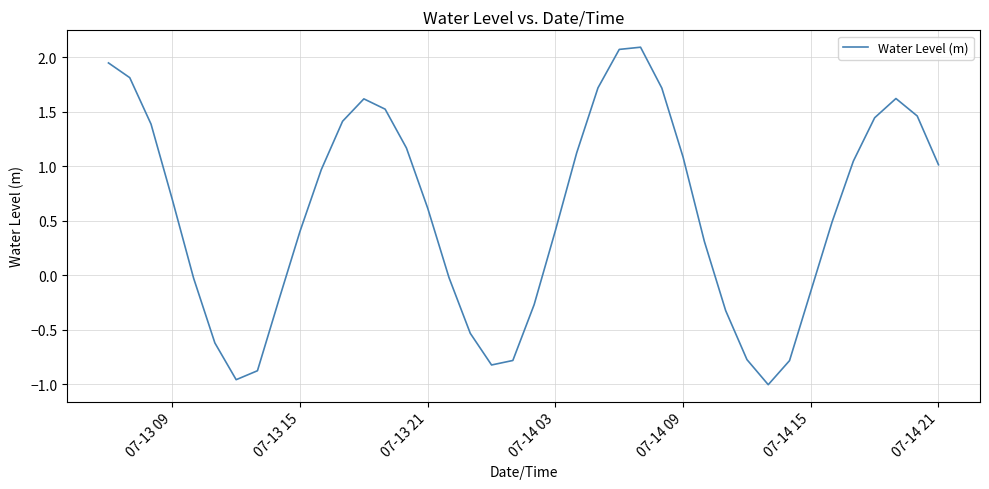

True or false: the data has more than 2 interior local peaks.

True